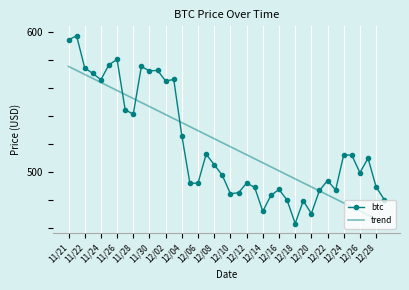

Which label corresponds to the largest value in the chart?

11/22